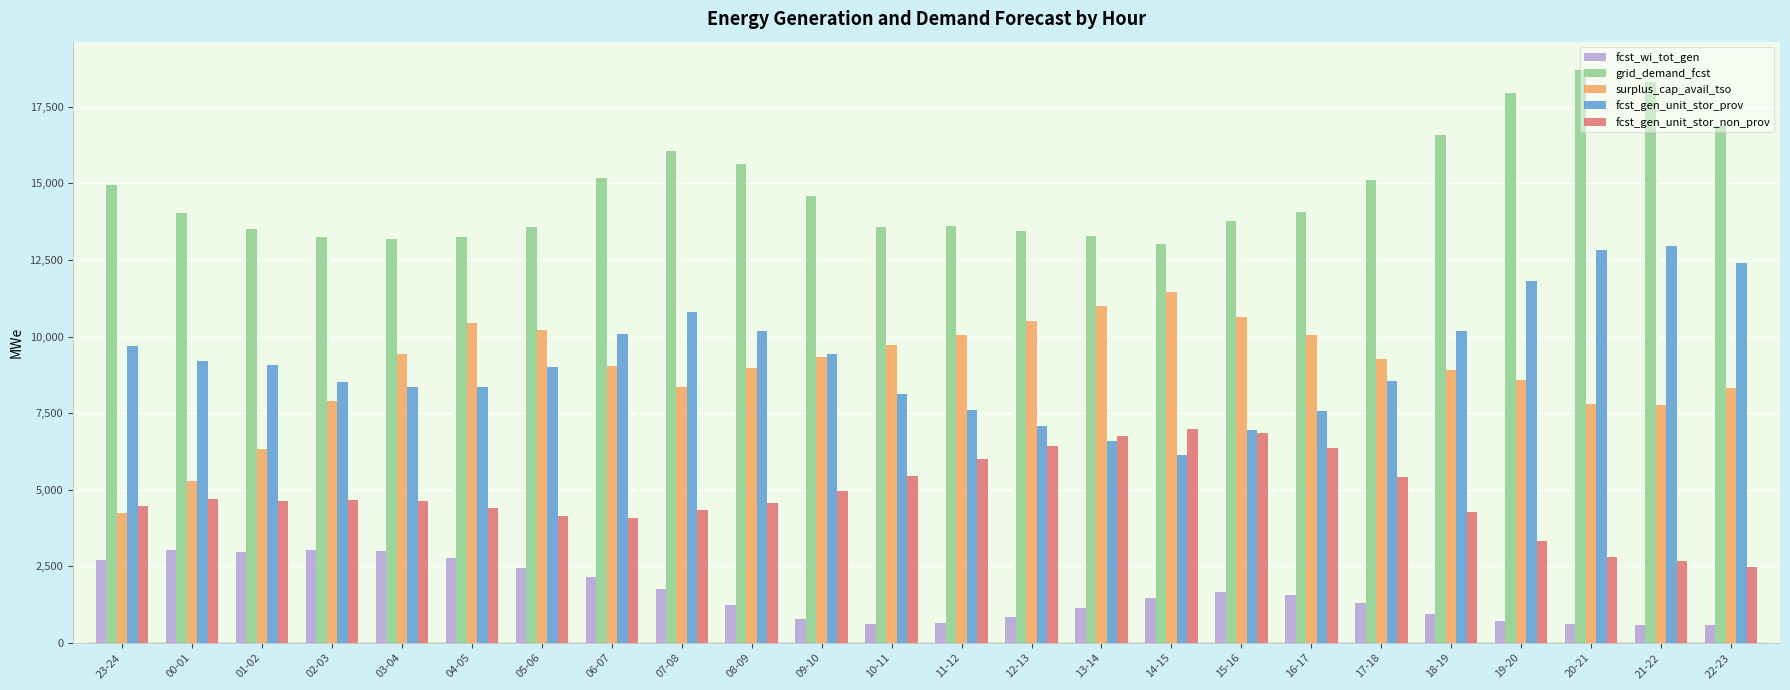

What is the difference between the highest and lowest values at 21-22?

17724